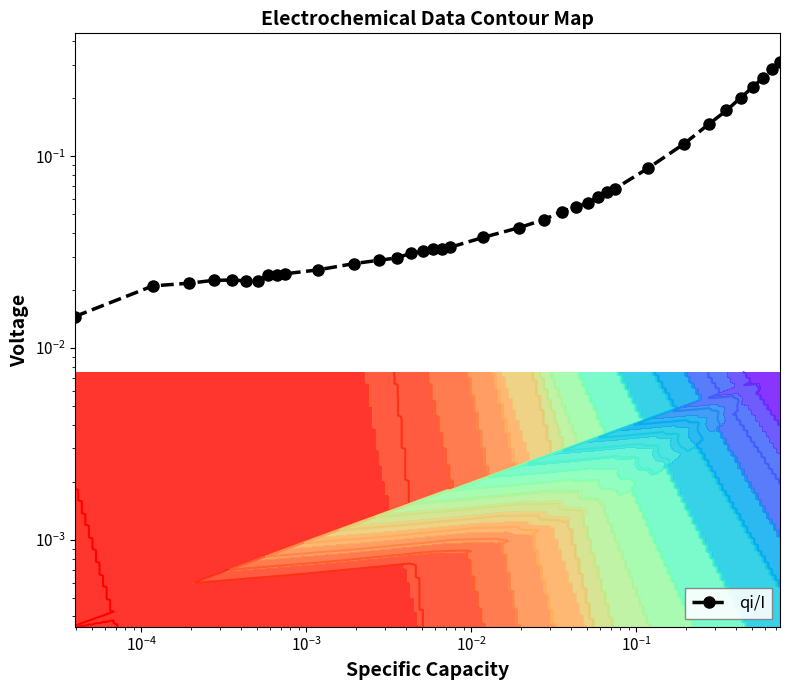

The chart shows a value of 0.4 at 35. True or false?

False